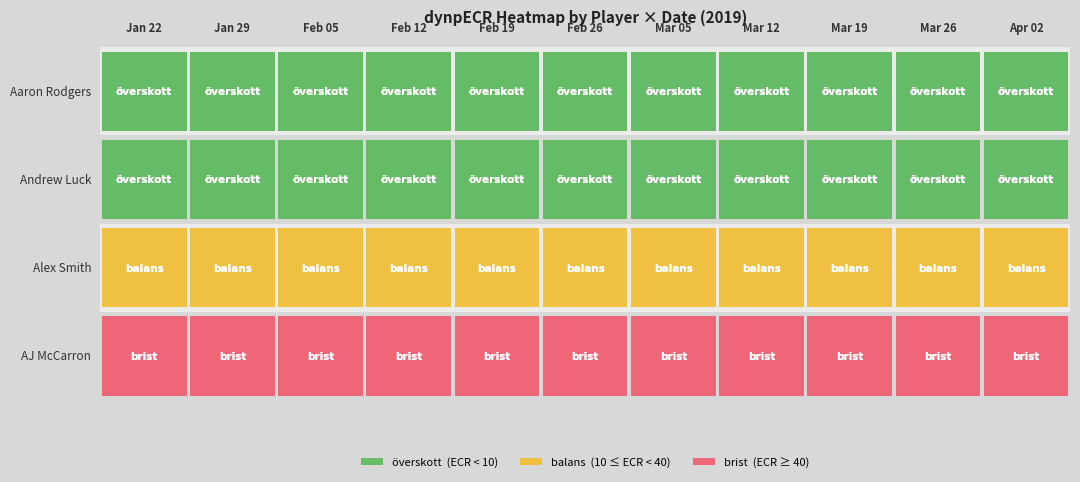

Reading left to right, what are all the values shown in this chart?

Aaron Rodgers: 2019-01-22=3.0	2019-01-29=3.2	2019-02-05=3.5	2019-02-12=3.4	2019-02-19=3.6	2019-02-26=3.8	2019-03-05=3.5	2019-03-12=3.7	2019-03-19=4.0	2019-03-26=4.8	2019-04-02=4.8
Andrew Luck: 2019-01-22=2.5	2019-01-29=2.5	2019-02-05=2.4	2019-02-12=2.3	2019-02-19=2.2	2019-02-26=2.1	2019-03-05=2.3	2019-03-12=0.0	2019-03-19=0.0	2019-03-26=0.0	2019-04-02=0.0
Alex Smith: 2019-01-22=31.2	2019-01-29=31.3	2019-02-05=32.4	2019-02-12=33.0	2019-02-19=33.2	2019-02-26=32.7	2019-03-05=32.5	2019-03-12=32.3	2019-03-19=35.0	2019-03-26=34.3	2019-04-02=34.8
AJ McCarron: 2019-01-22=48.0	2019-01-29=48.0	2019-02-05=52.0	2019-02-12=53.8	2019-02-19=52.0	2019-02-26=53.0	2019-03-05=53.0	2019-03-12=52.0	2019-03-19=52.5	2019-03-26=55.0	2019-04-02=55.0